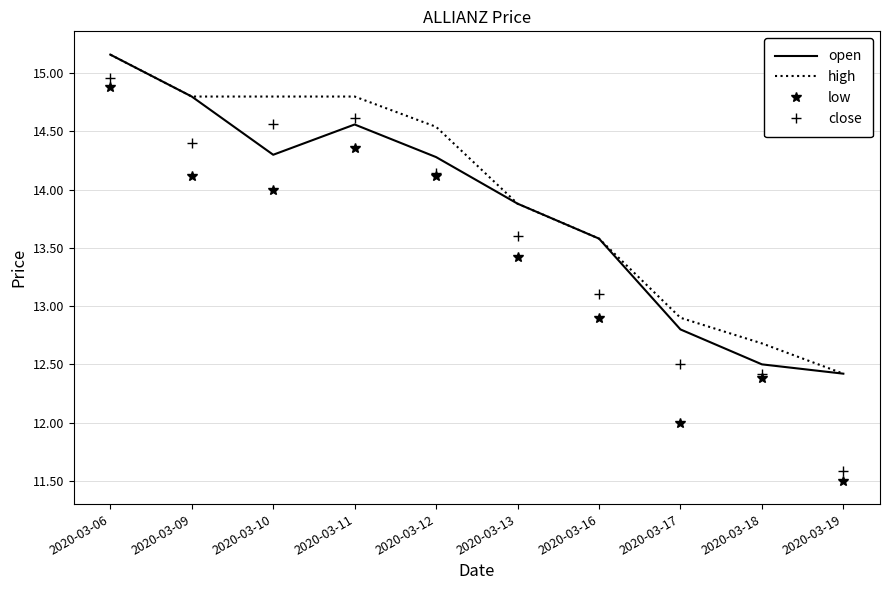

True or false: low and open intersect in this chart.

False